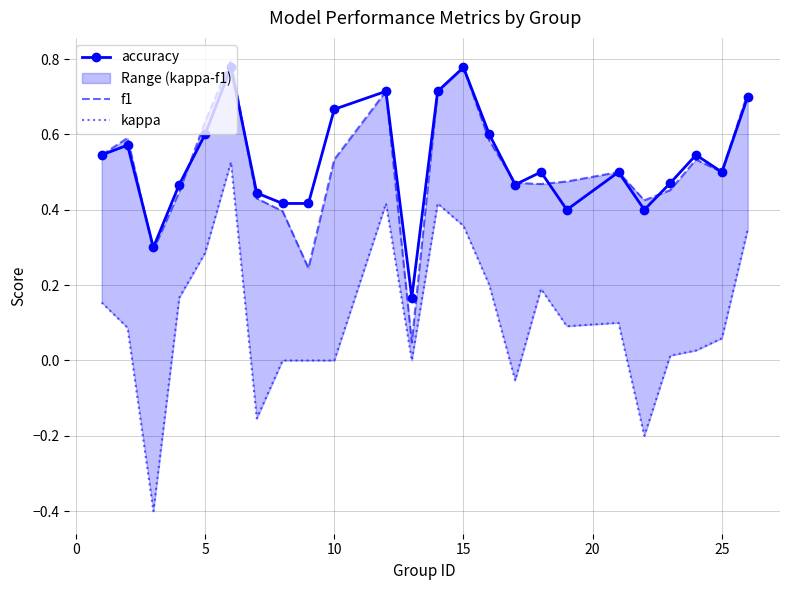

True or false: kappa and f1 intersect in this chart.

False